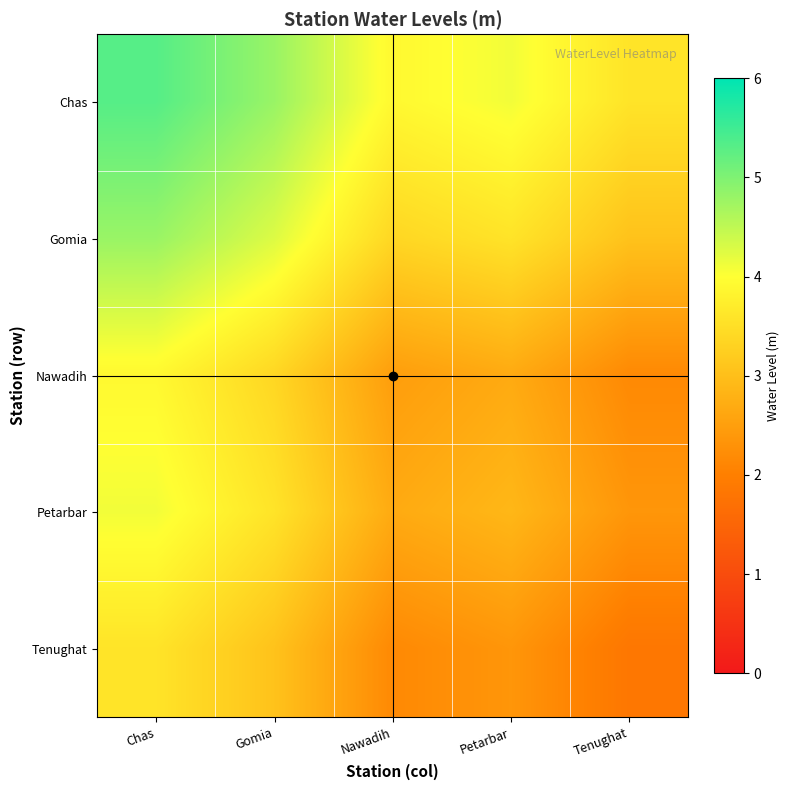

What is the minimum value shown in the chart?

1.8